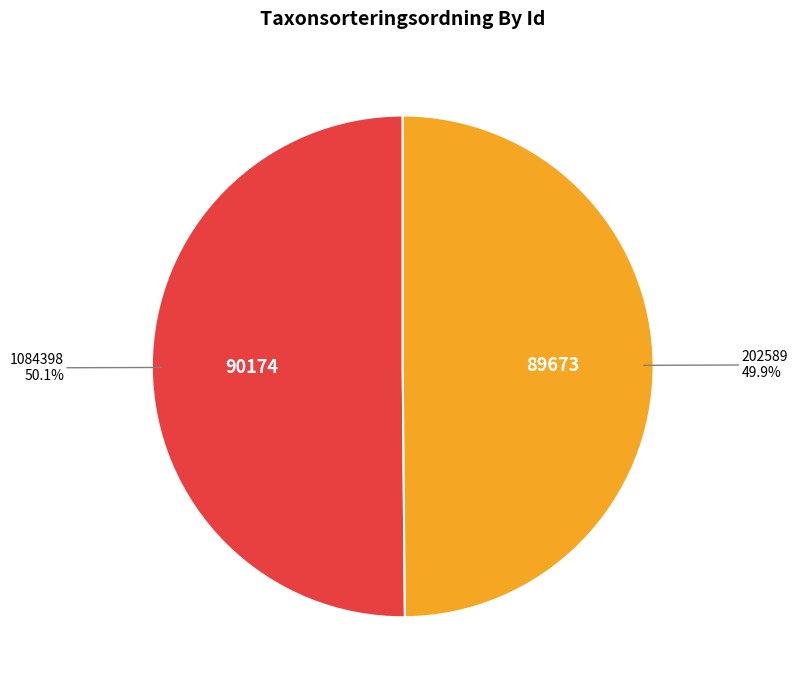

Approximately how many times larger is the value at 202589 compared to 1084398?

1.0